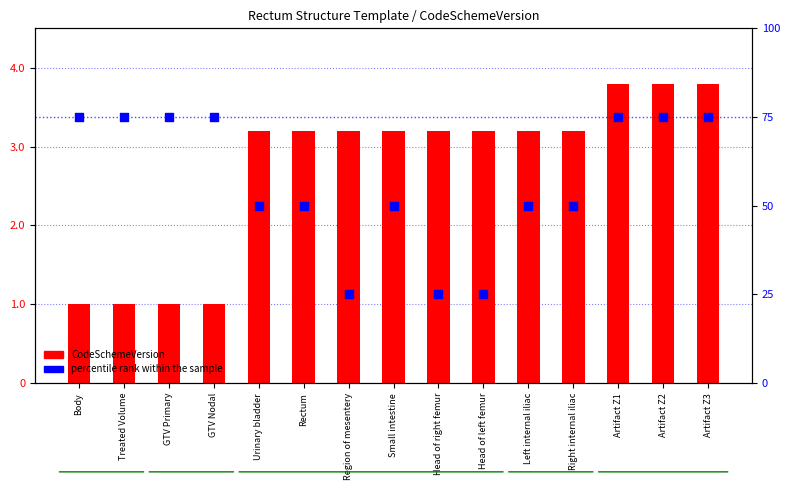

Which series has the widest spread of Y values?

percentile rank within the sample